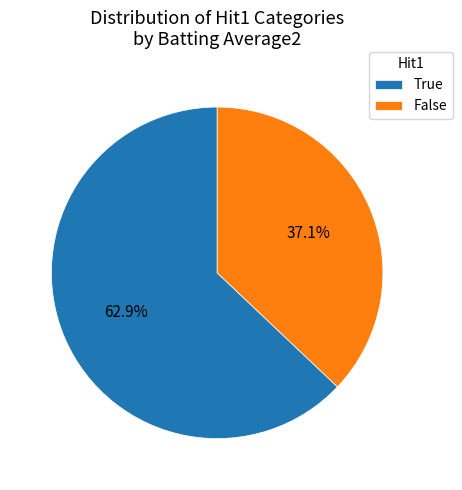

How much of the chart is everything except False?

62.9%